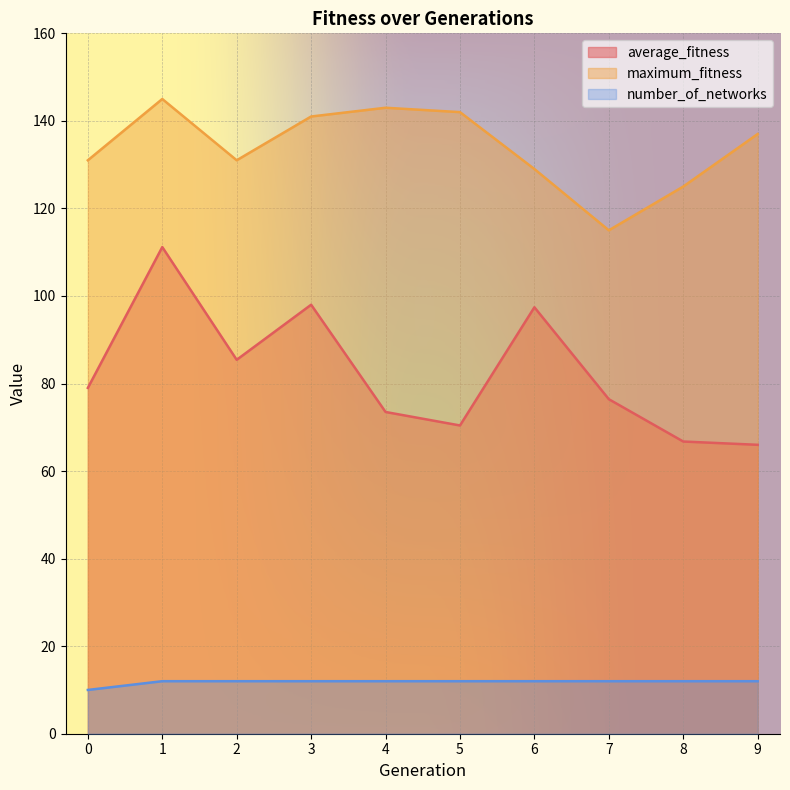

Which category has the lowest value in the average_fitness series?

9